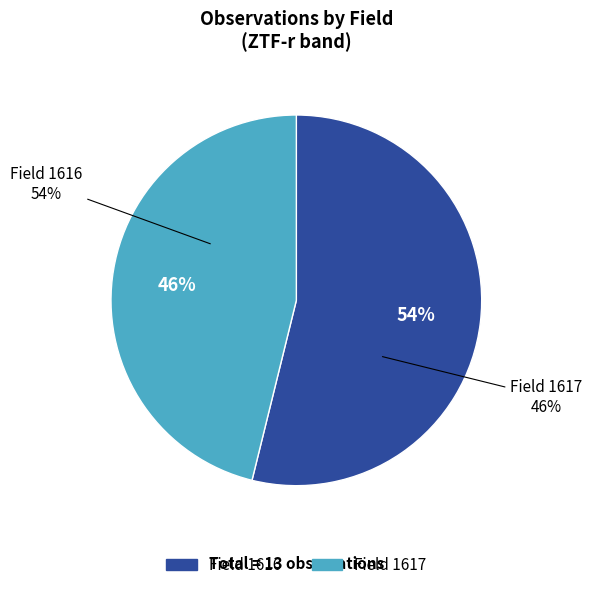

Count the number of slices in the pie.

2